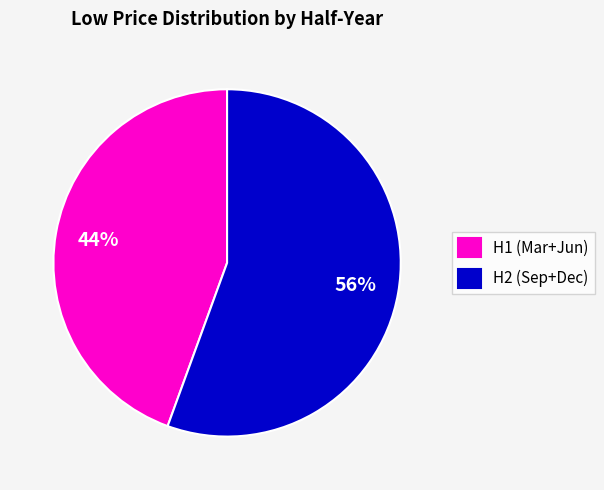

The H2 (Sep+Dec) slice represents 56% of the pie. True or false?

True